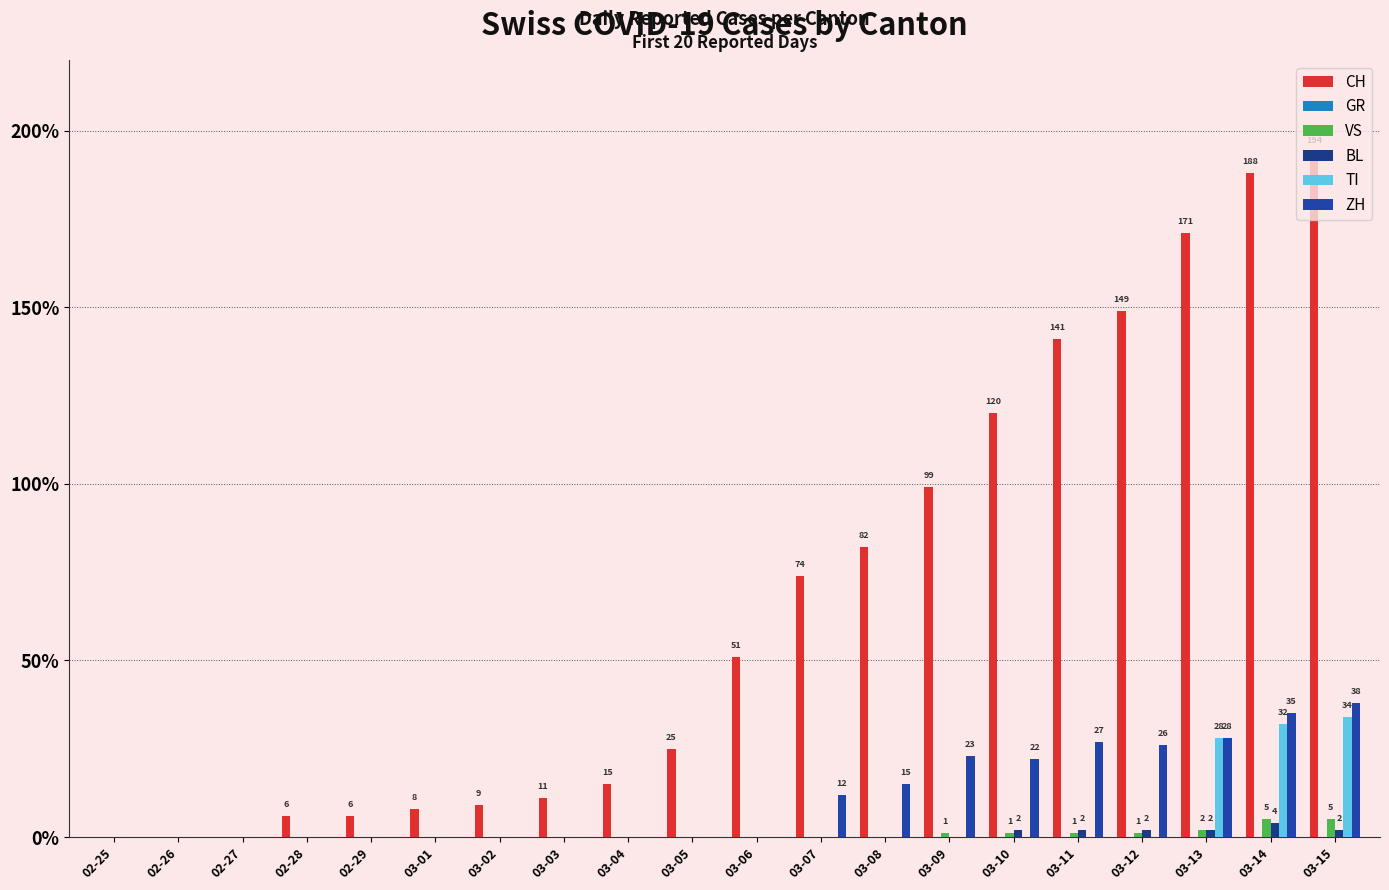

What is the spread (max minus min) of values at 03-03?

11